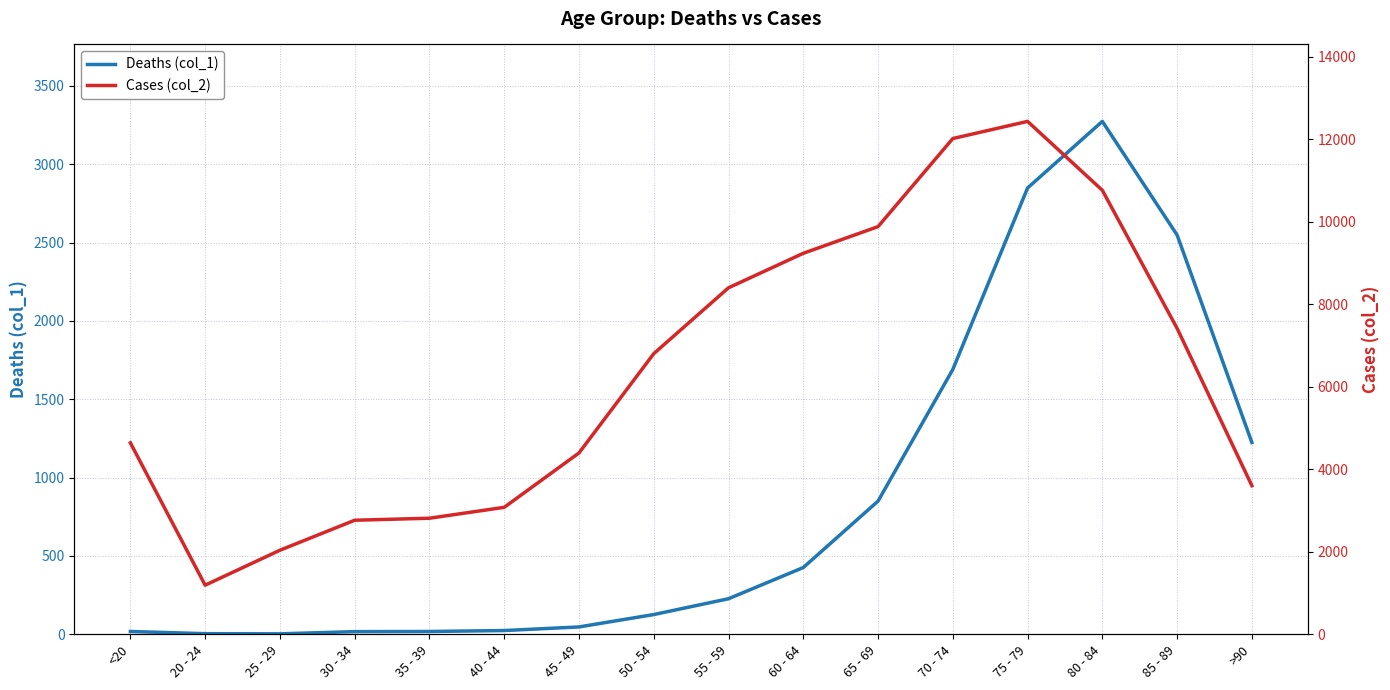

How many interior local peaks does the Cases (col_2) series have?

1